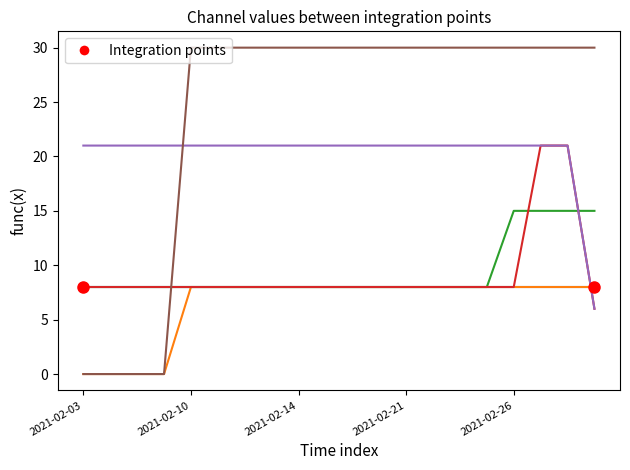

What is the greatest value displayed?

30